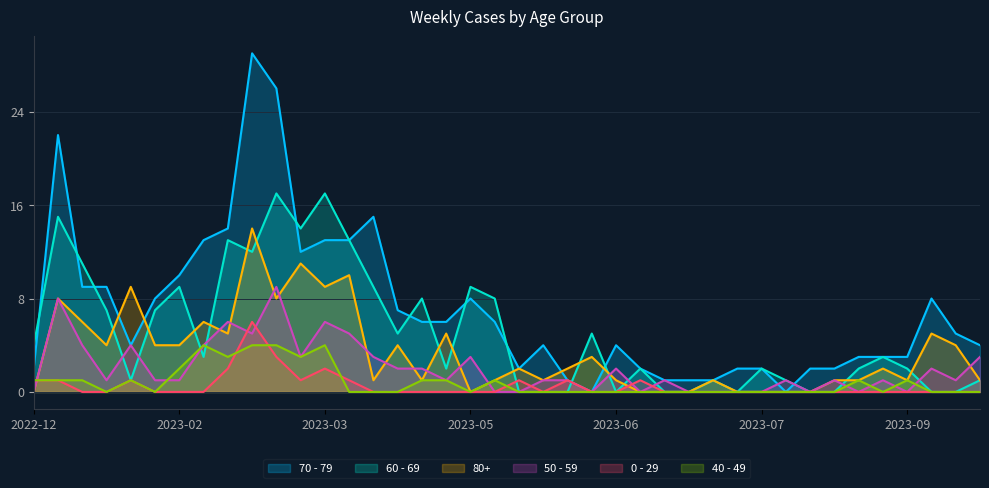

What is the difference between the maximum and minimum values in the 70 - 79 series?

29